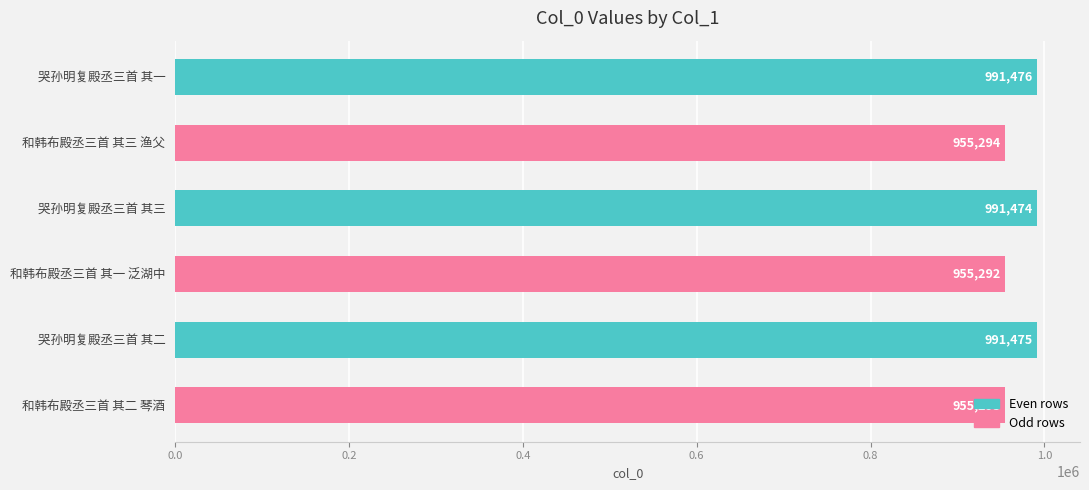

At which label is the value closest to 973384?

和韩布殿丞三首 其三 渔父